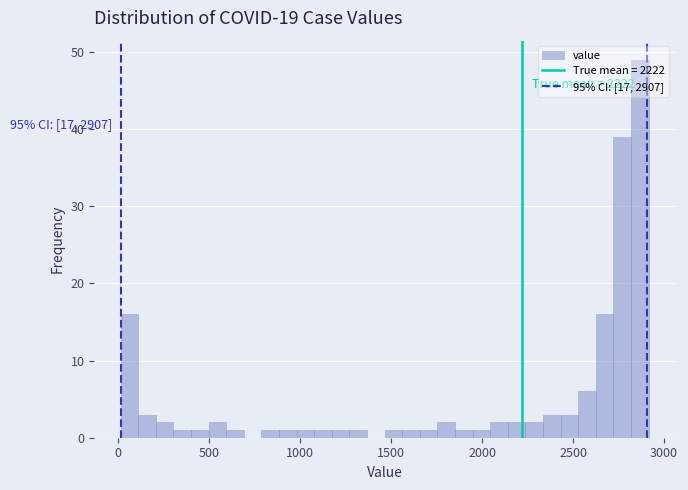

Around what value on the x-axis is the tallest bar? Give the approximate position of its centre, as read against the axis.

2850